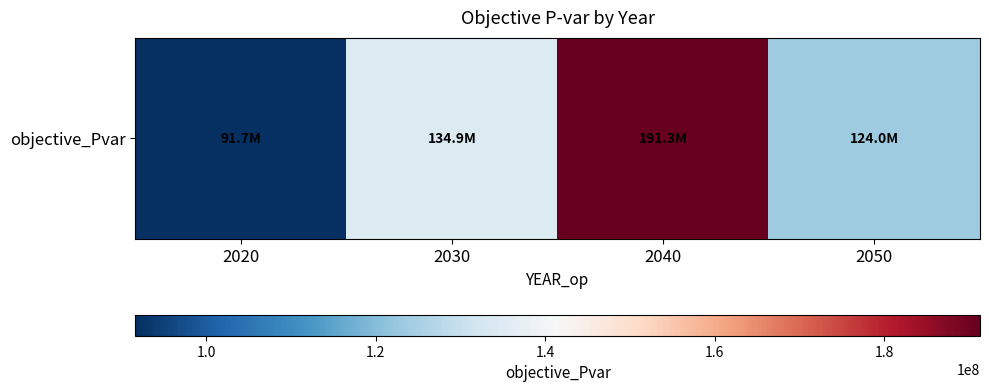

What is the average value?

135453259.9